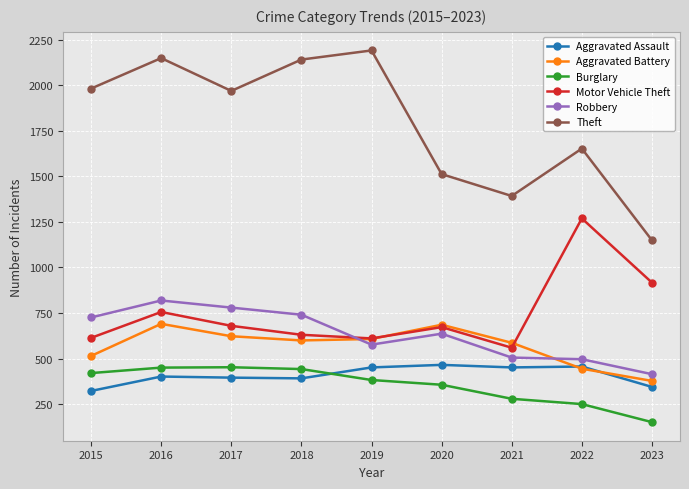

How many data points in Motor Vehicle Theft are less than 673?

4